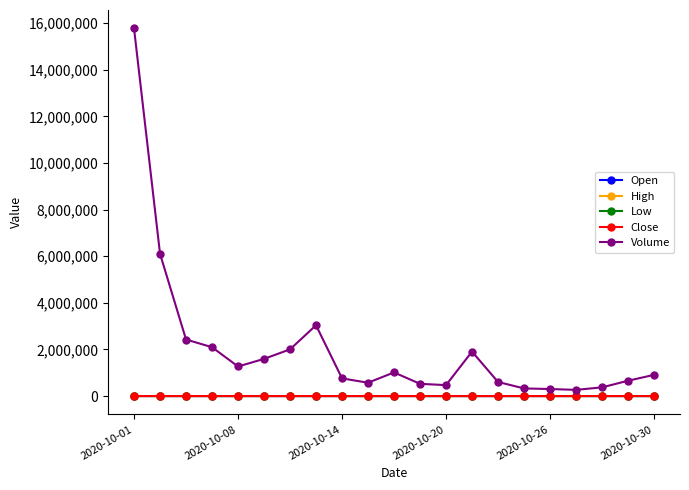

Which series has the largest range (max minus min)?

Volume